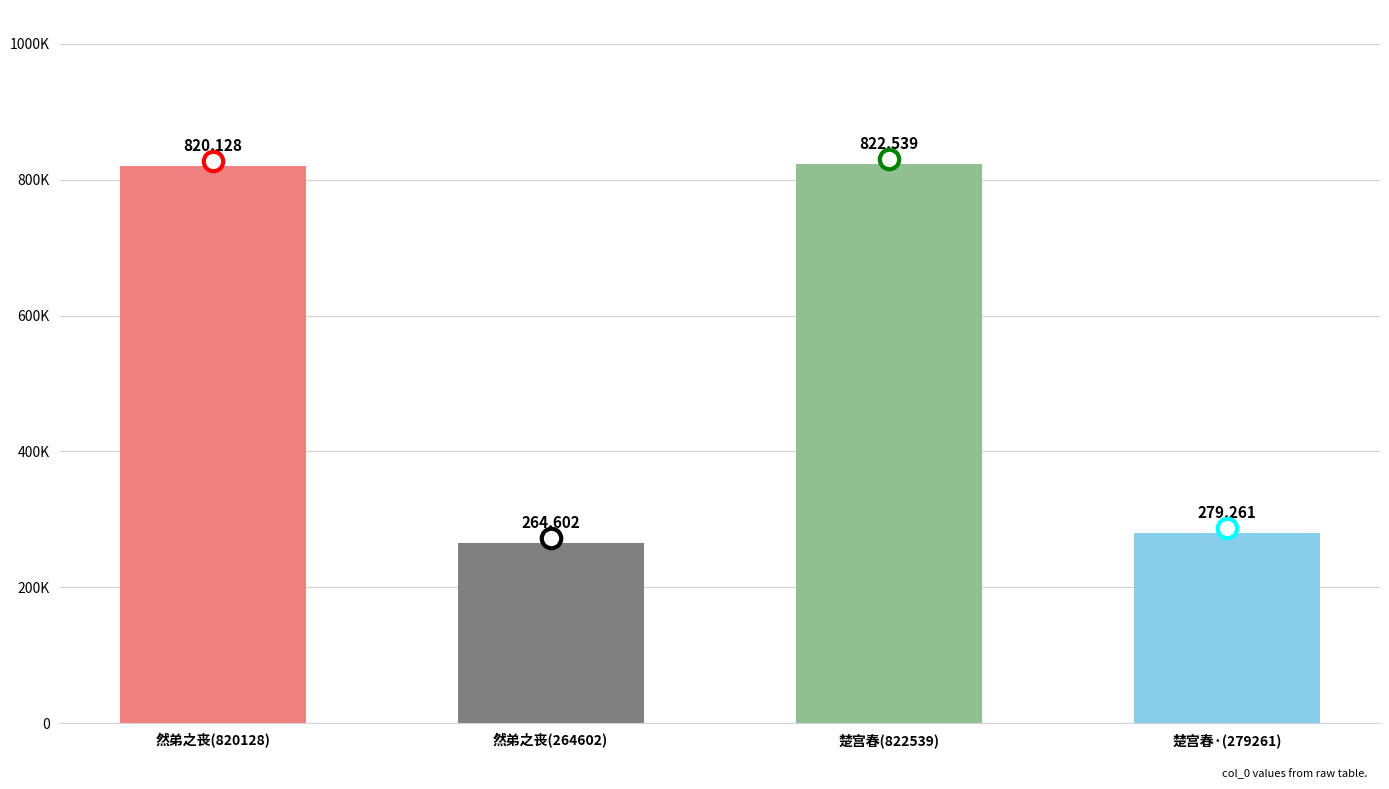

Between 然弟之丧(264602) and 楚宫春·(279261), which is larger?

楚宫春·(279261)